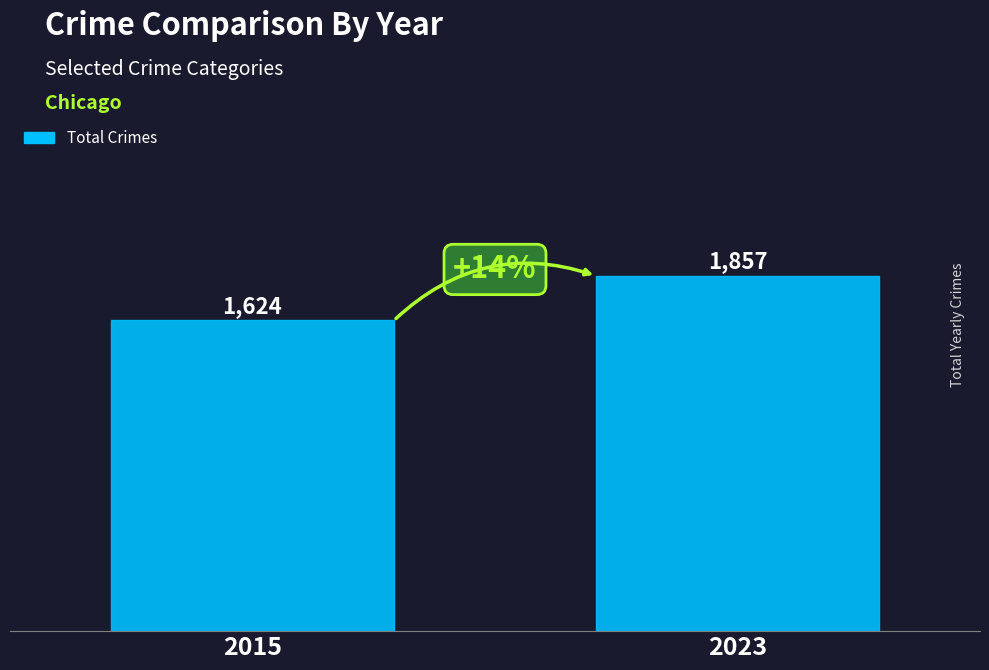

Where is the data nearest to the value 1740?

2015